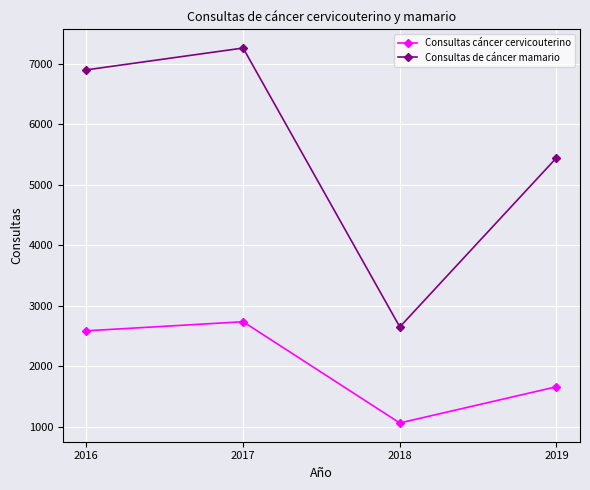

How many lines are shown in the chart?

2